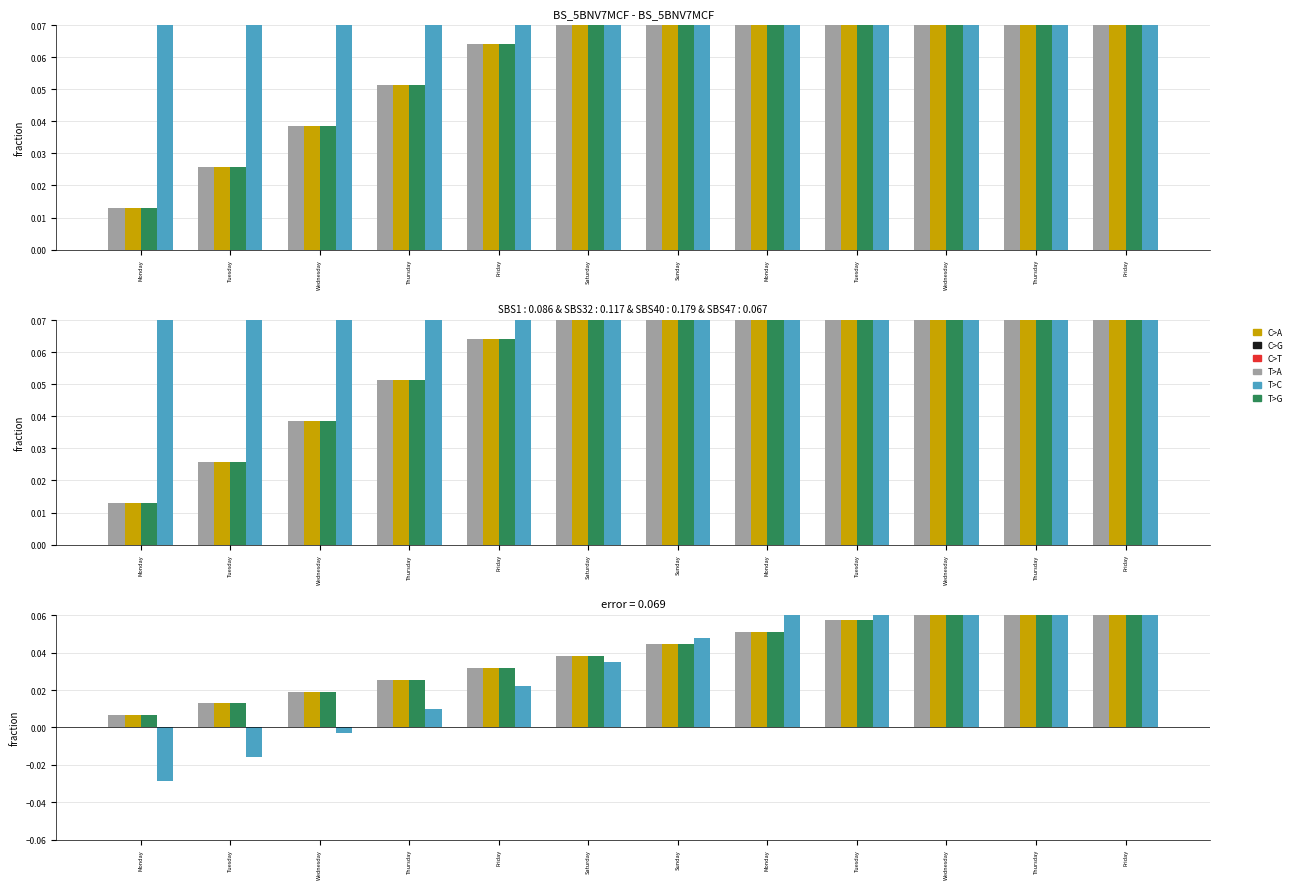

At how many categories does at least one series exceed 0?

12